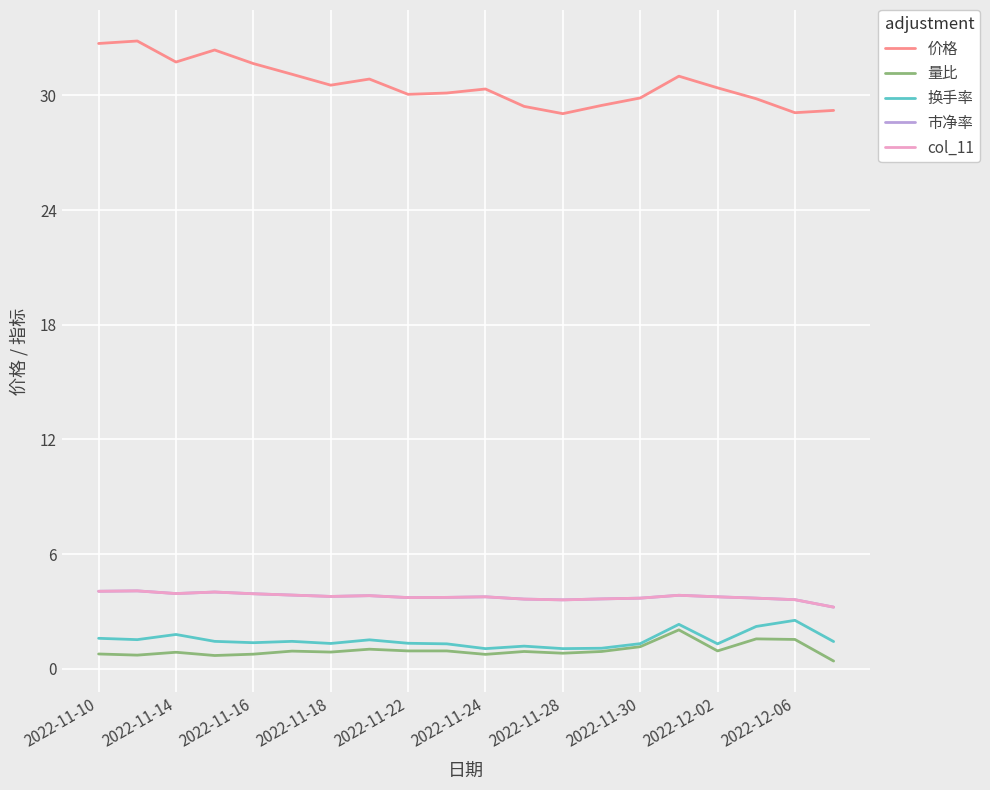

Is this an area chart (filled region under the line)?

No